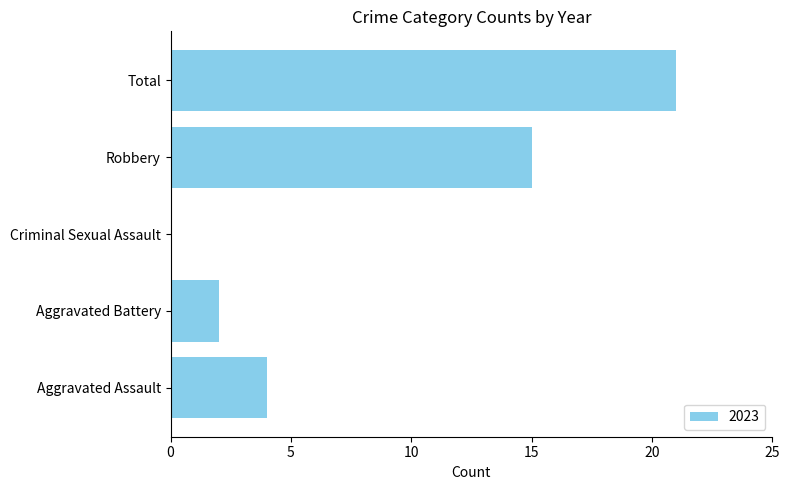

Where is the data nearest to the value 10?

Robbery